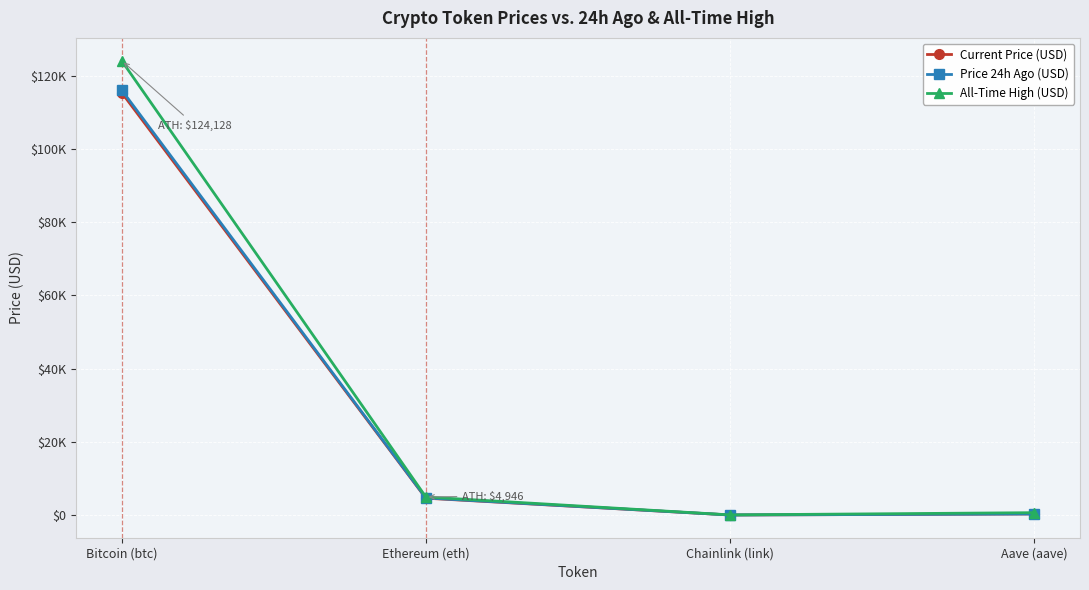

What are all the series names shown in the legend?

Current Price (USD), Price 24h Ago (USD), All-Time High (USD)